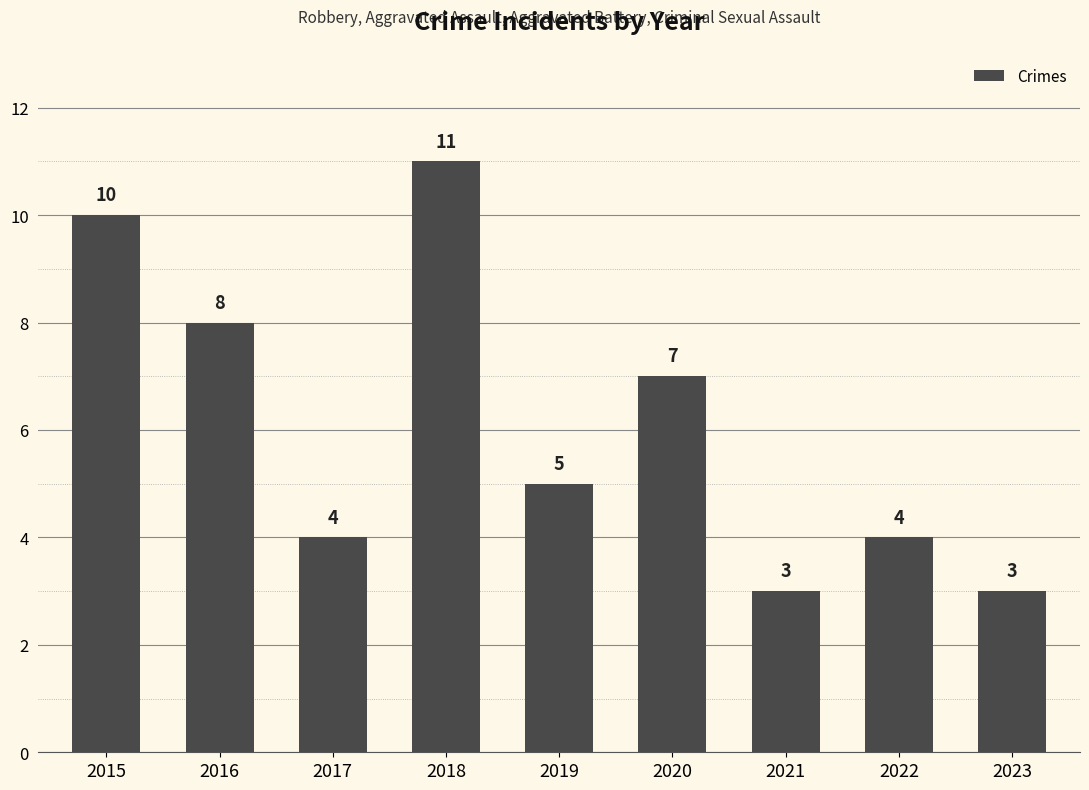

What is the maximum value shown in the chart?

11